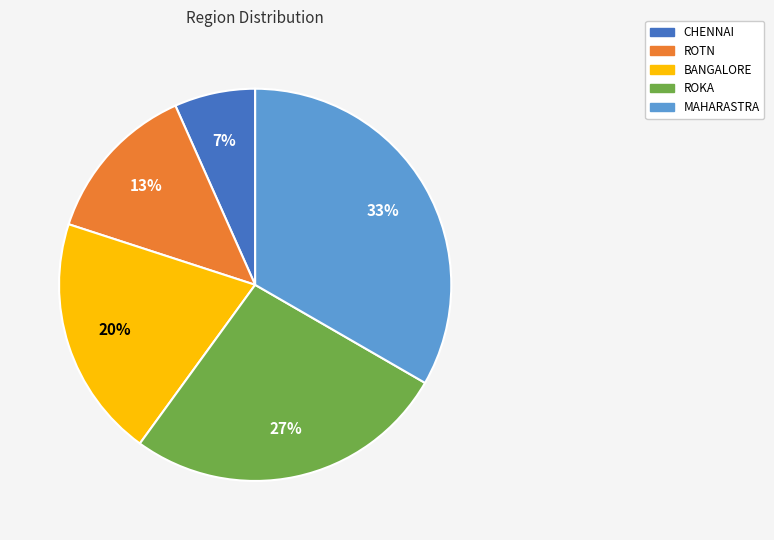

To the nearest percent, what portion does CHENNAI represent?

7%